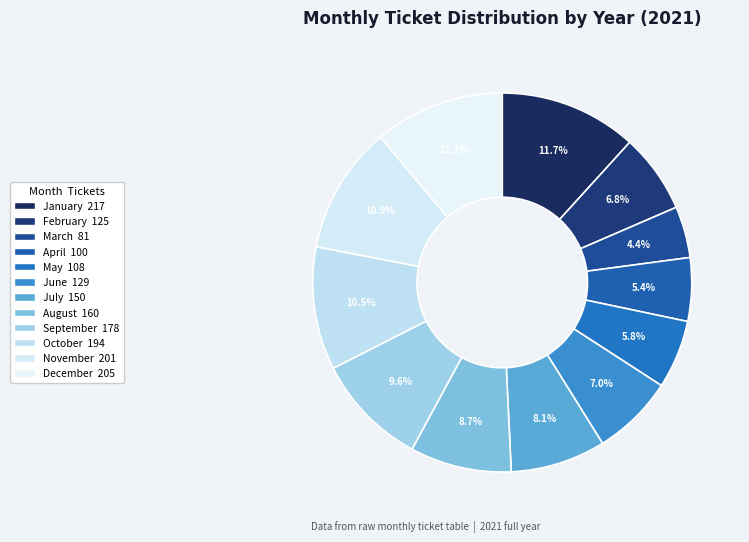

The February slice represents 1% of the pie. True or false?

False